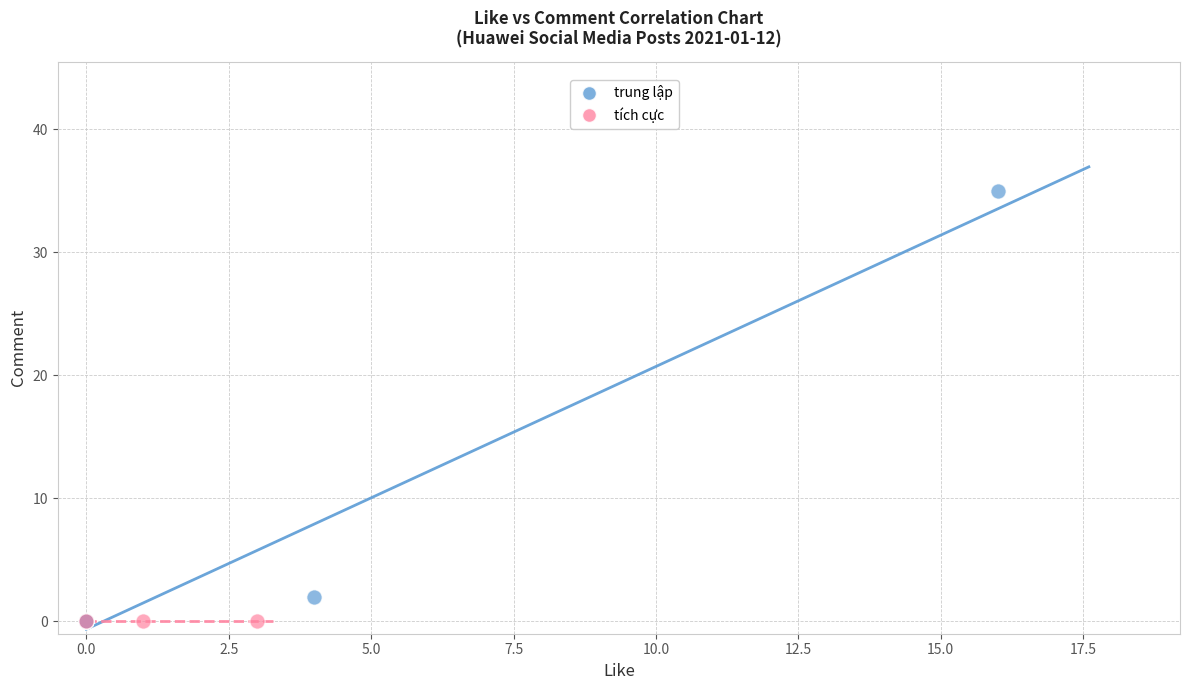

Which series contains the highest Y value?

trung lập